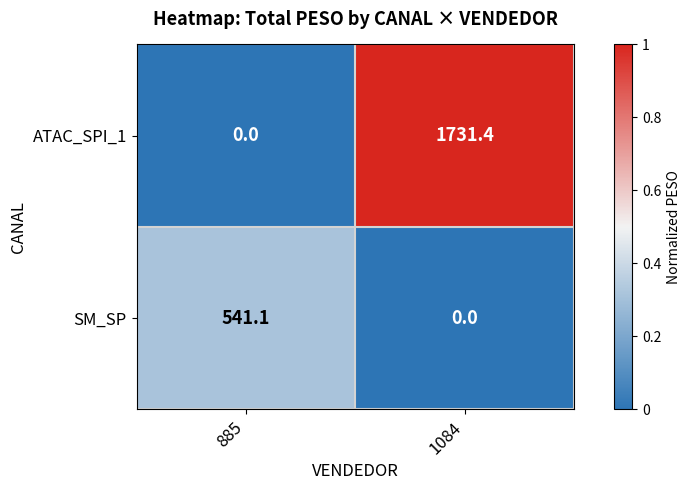

Which series has the widest spread of values?

ATAC_SPI_1